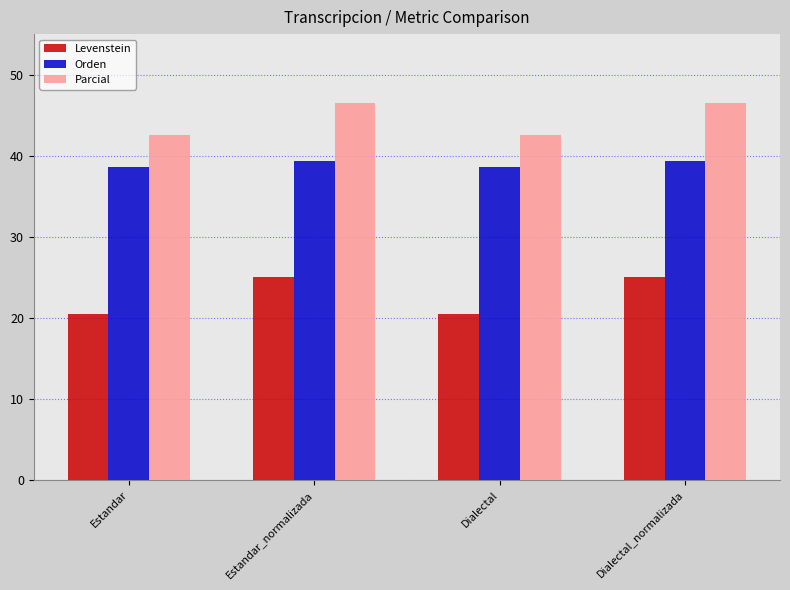

What is the sum of the Parcial values at Dialectal_normalizada and Estandar_normalizada?

93.0